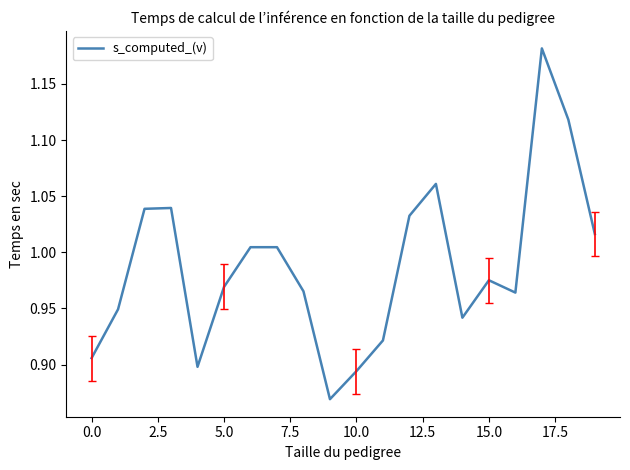

What is the difference between the maximum and minimum values?

0.3